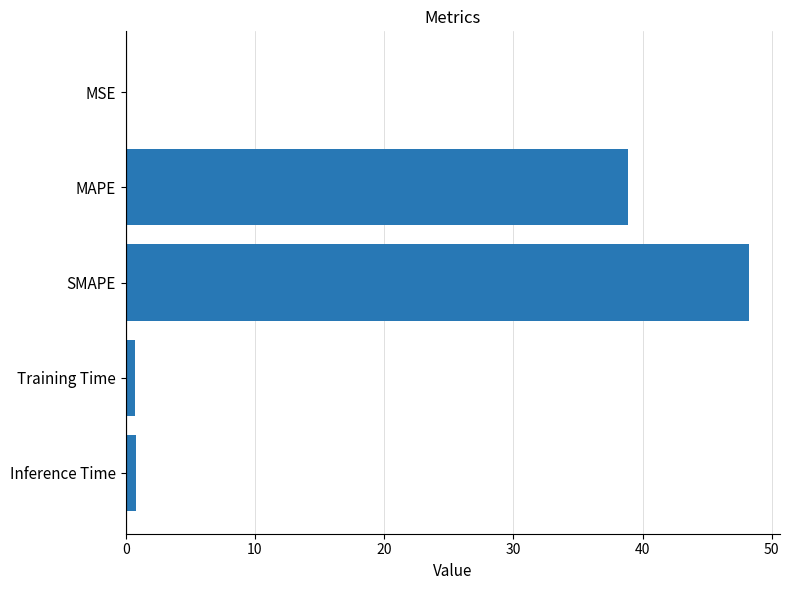

True or false: the data shows 59.3 at MAPE.

False